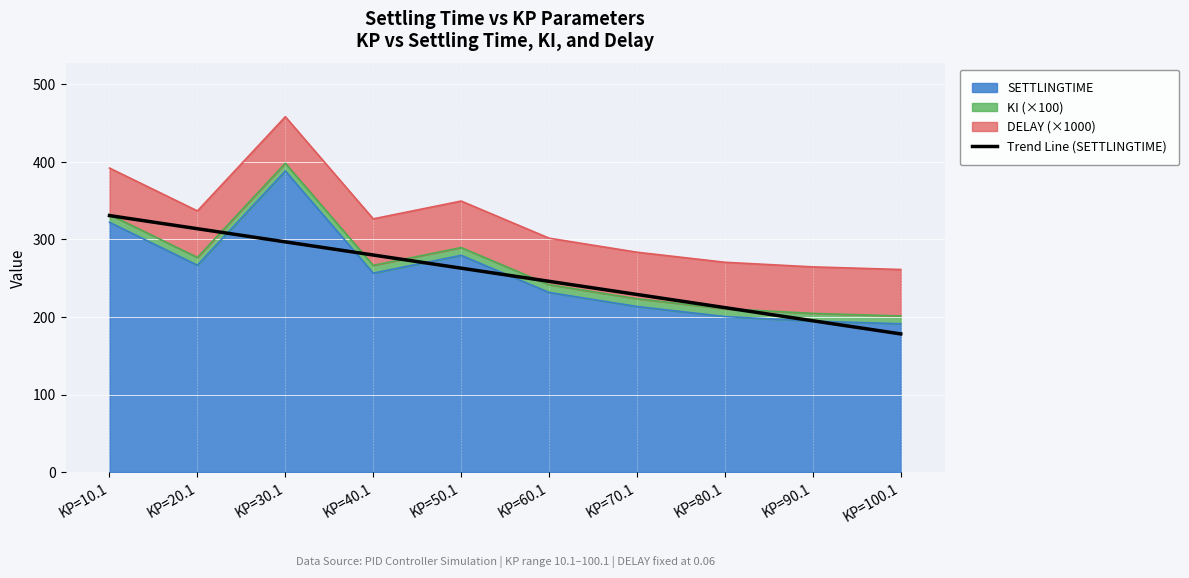

At which label does the data first exceed 262?

KP=10.1